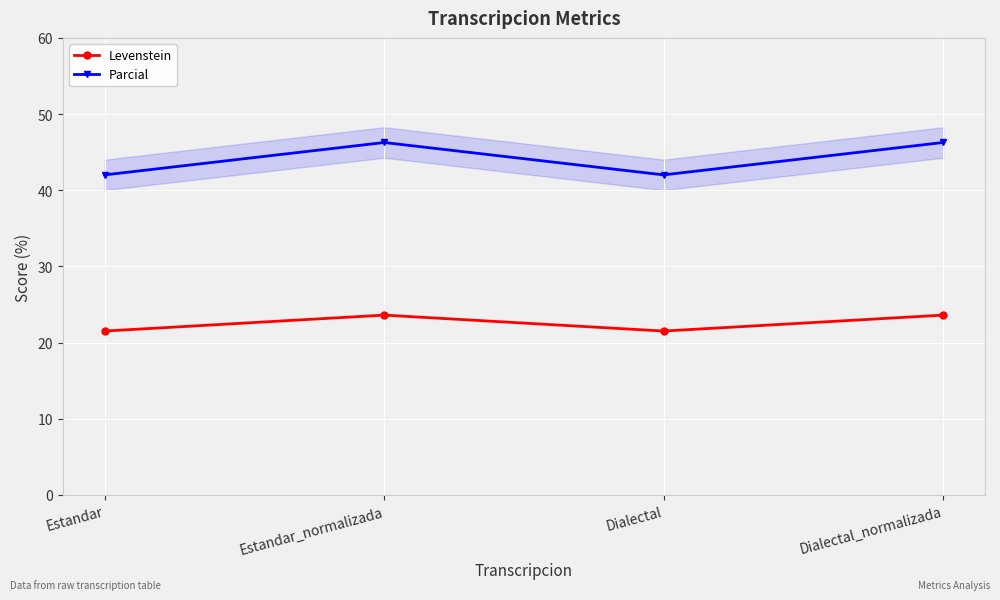

What is the difference between the maximum and minimum values in the Levenstein series?

2.1